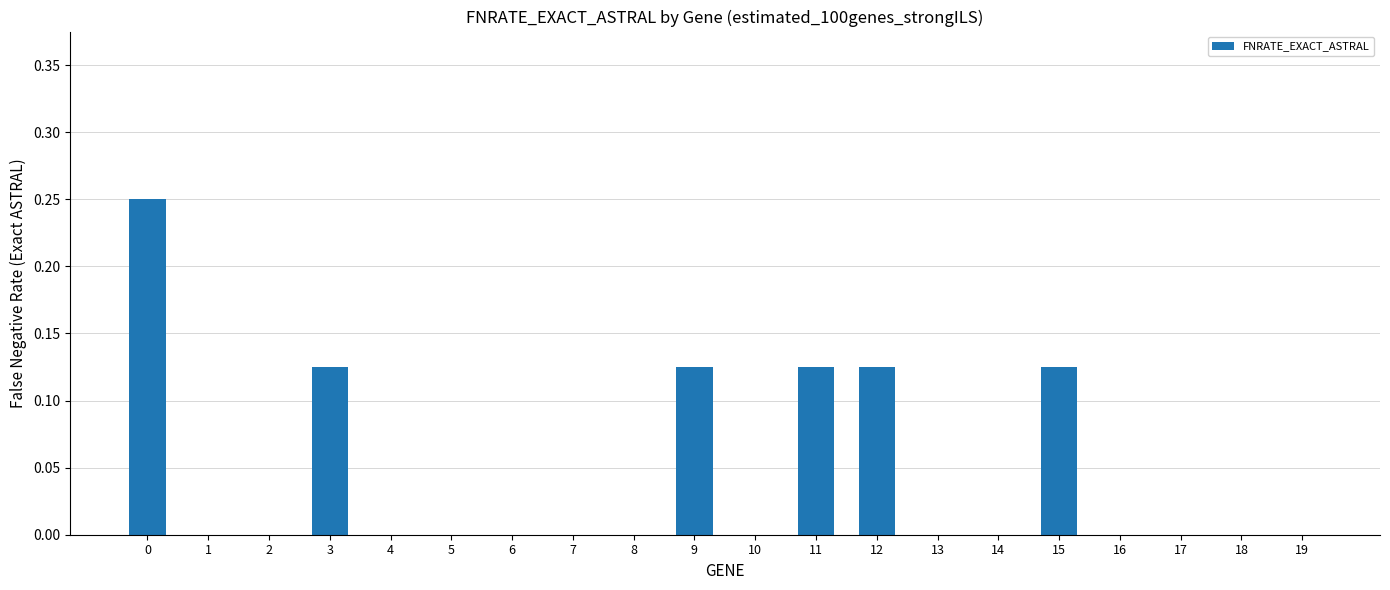

What is the sum of all values?

0.9